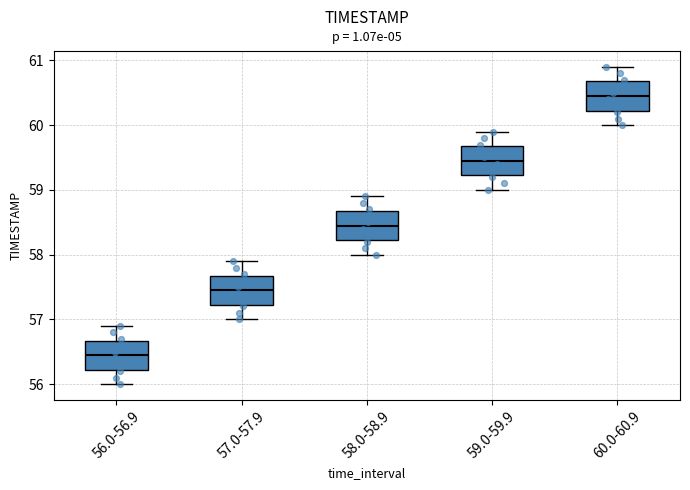

Where does the lower whisker of the box for 59.0-59.9 end on the y-axis? The values are not printed on the chart, so give them approximately, as read against the axis.

59.0